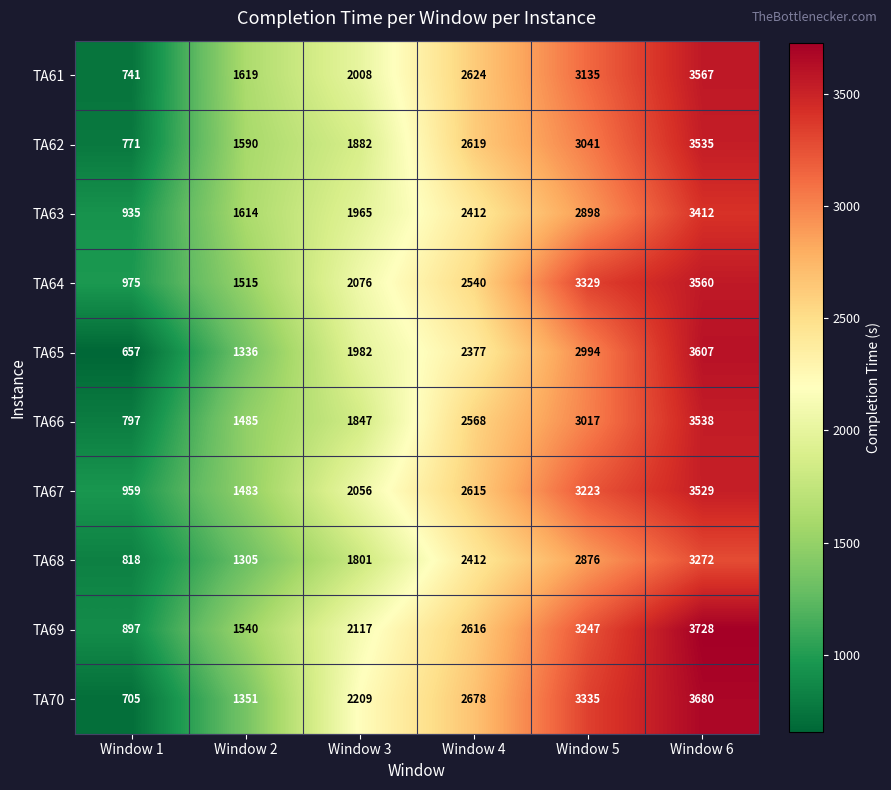

At how many categories does at least one series exceed 2238?

3